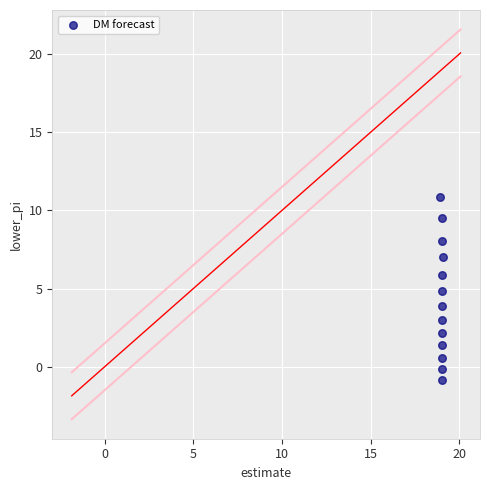

What is the range of Y values (max minus min)?

11.7